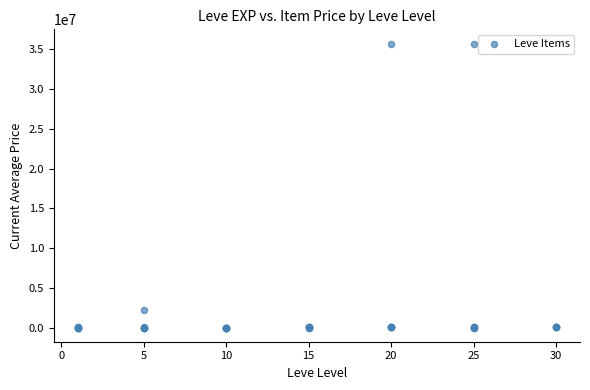

What Y value in the scatter plot is closest to 17859428?

2227371